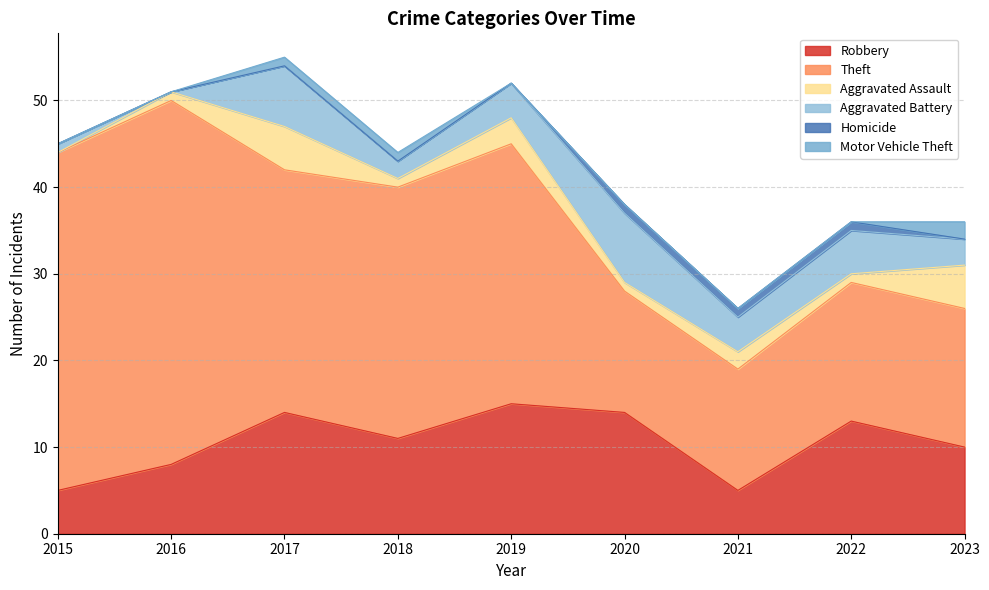

Does the chart have visible grid lines?

Yes